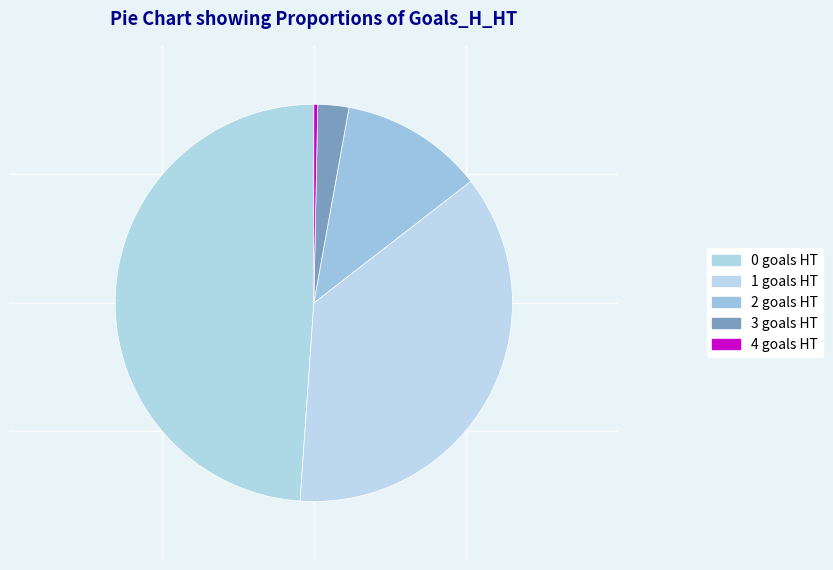

To the nearest percent, what is the average slice percentage?

20%